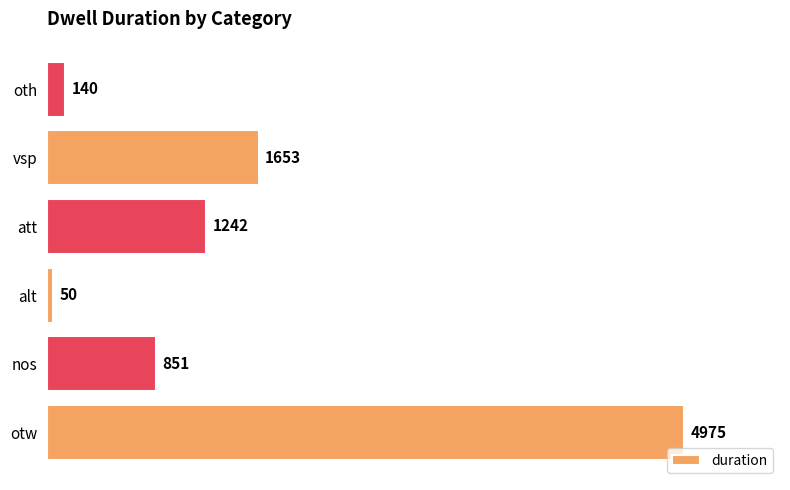

Reading bottom to top, transcribe all the data shown in this chart.

4975	851	50	1242	1653	140